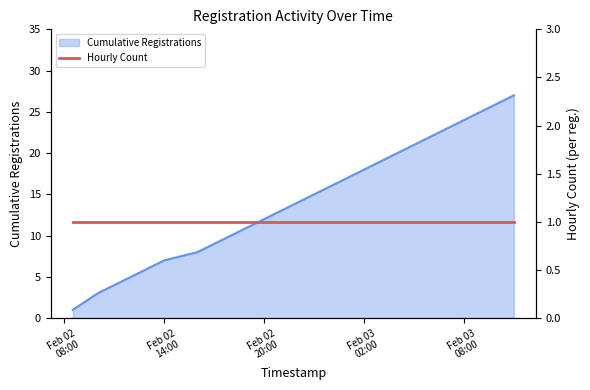

At which category does the chart reach its minimum across all series?

Feb 02
08:00